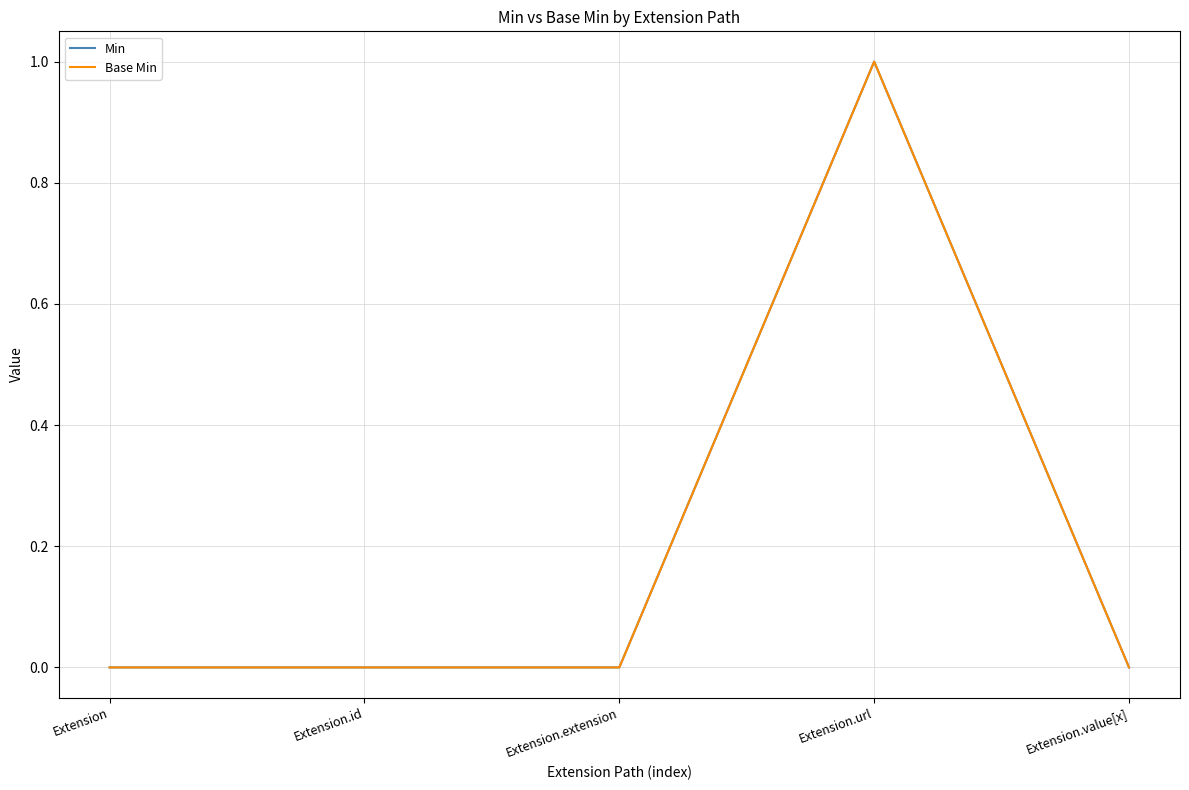

What is the label of the 1st point from the left?

Extension